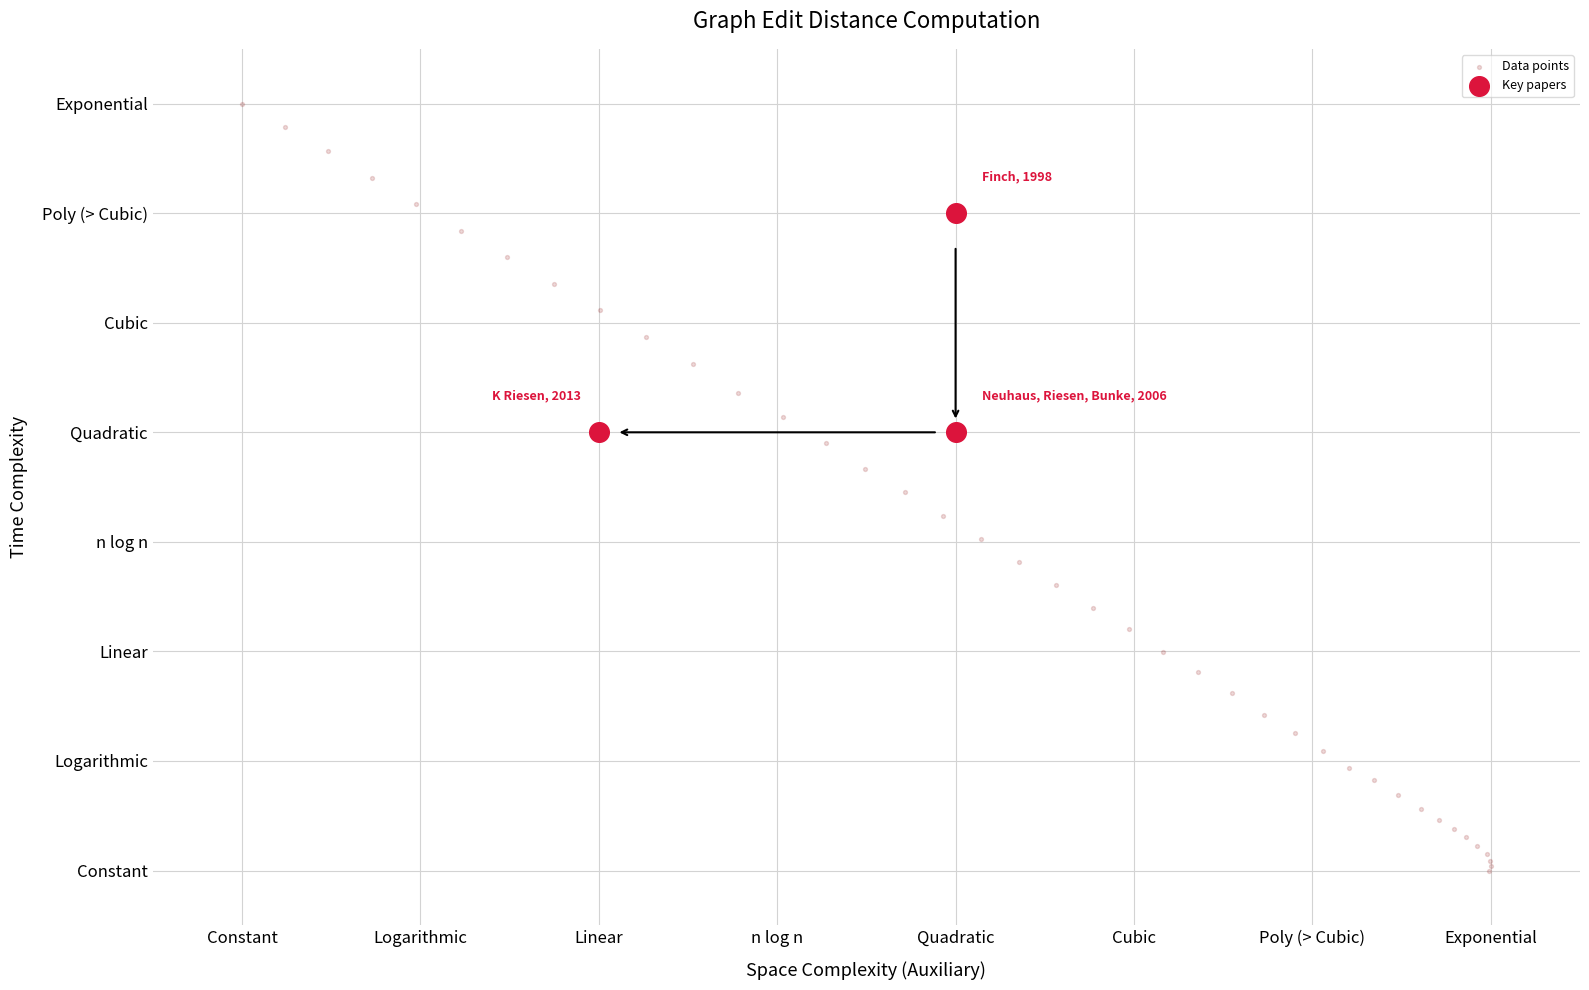

What are all the series names shown in the legend?

Data points, Key papers